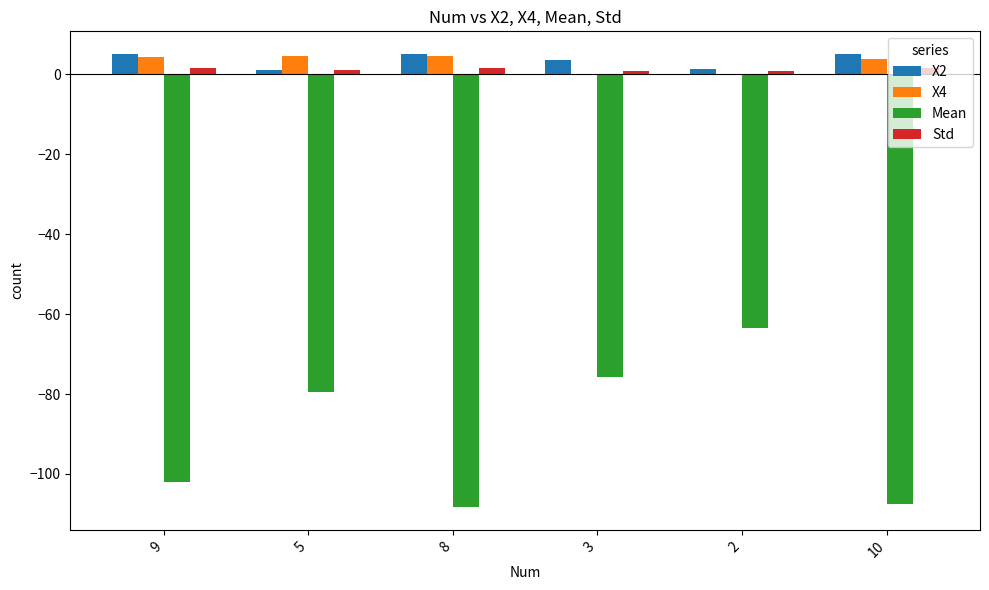

Which series has the widest spread of values?

Mean